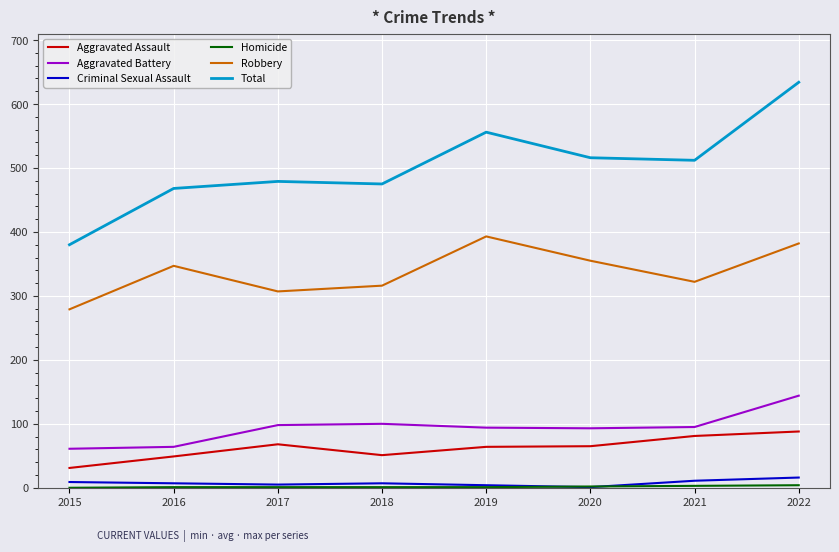

Which series changed the most between 2020 and 2022?

Total